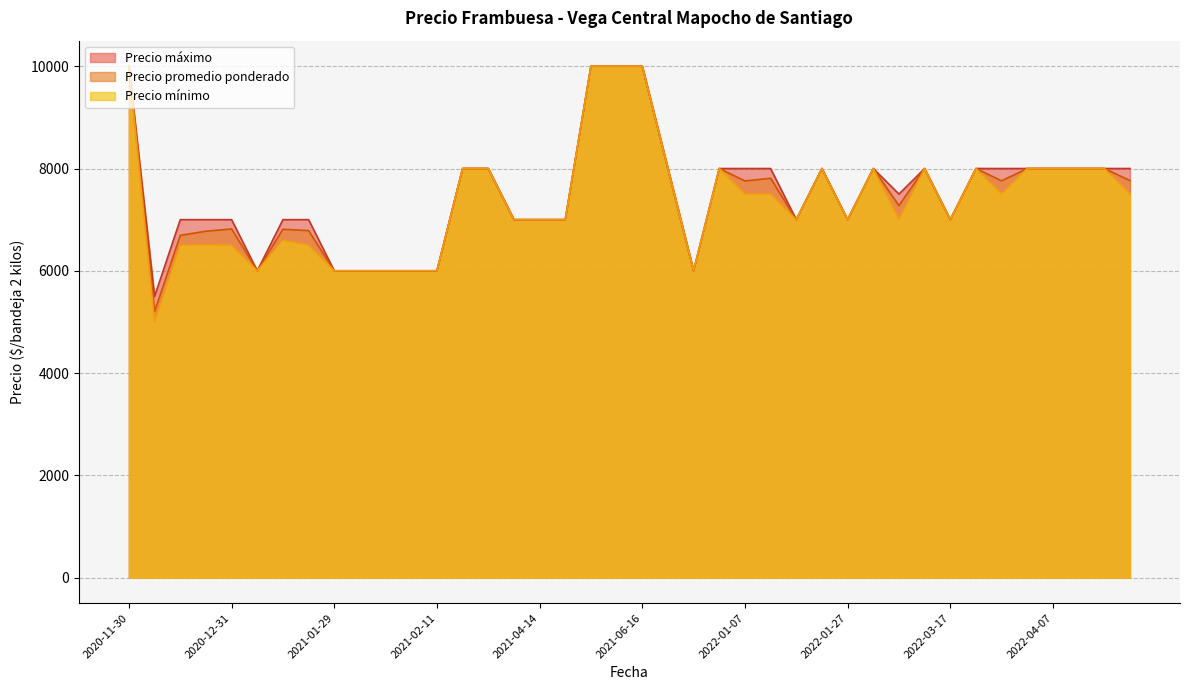

List the series in order of their overall mean, lowest first.

Precio minimo, Precio promedio ponderado, Precio maximo